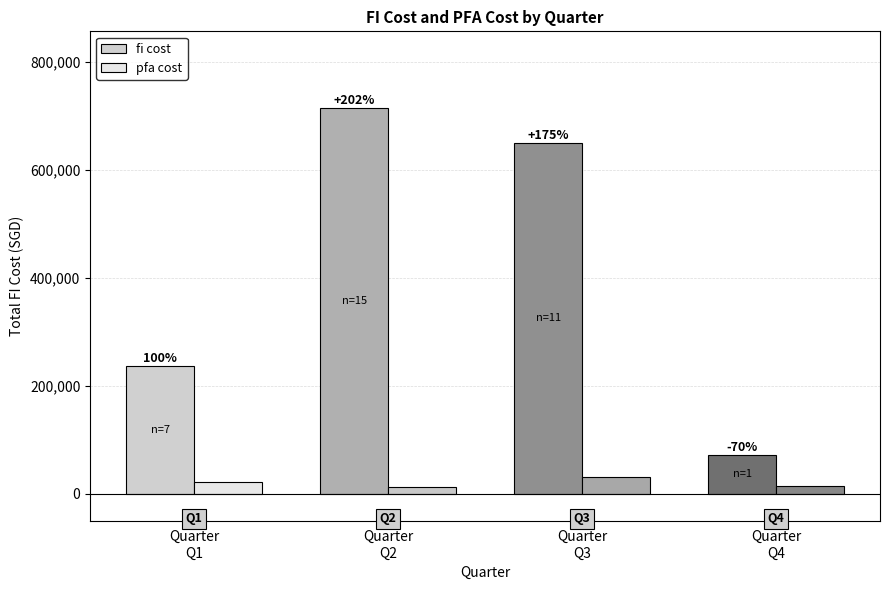

What is the sum of the pfa cost values at Quarter
Q3 and Quarter
Q4?

45130